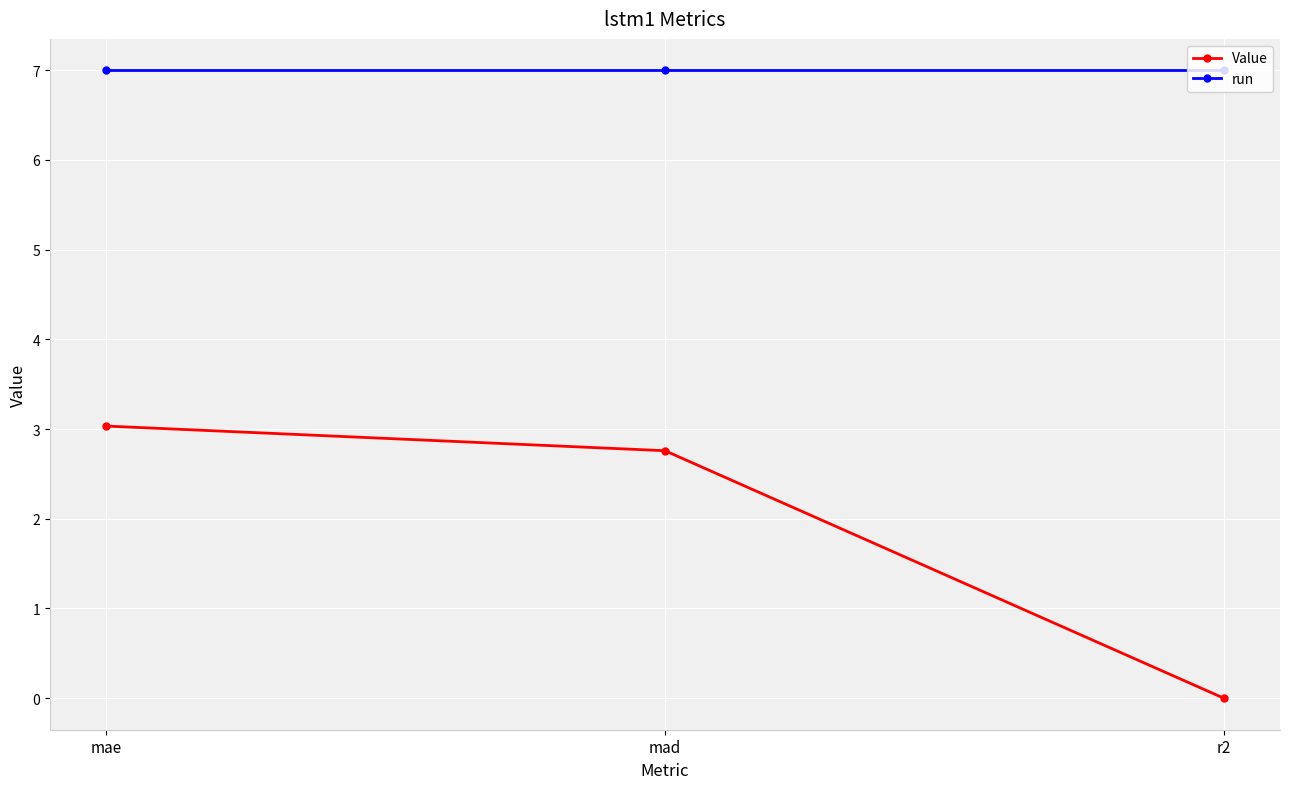

What is the total value across all series at r2?

7.0